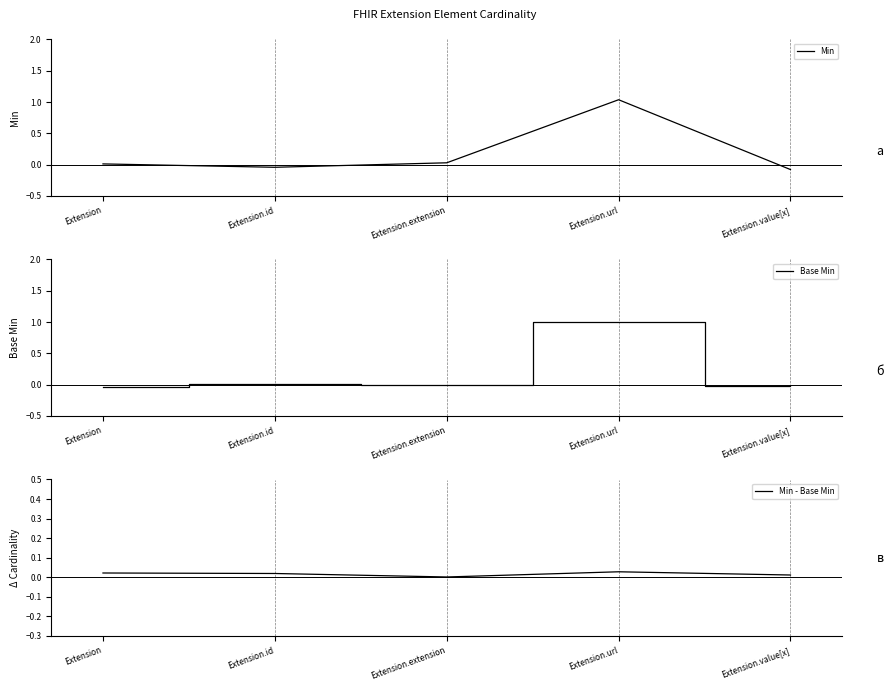

How many values in Base Min are above zero?

2